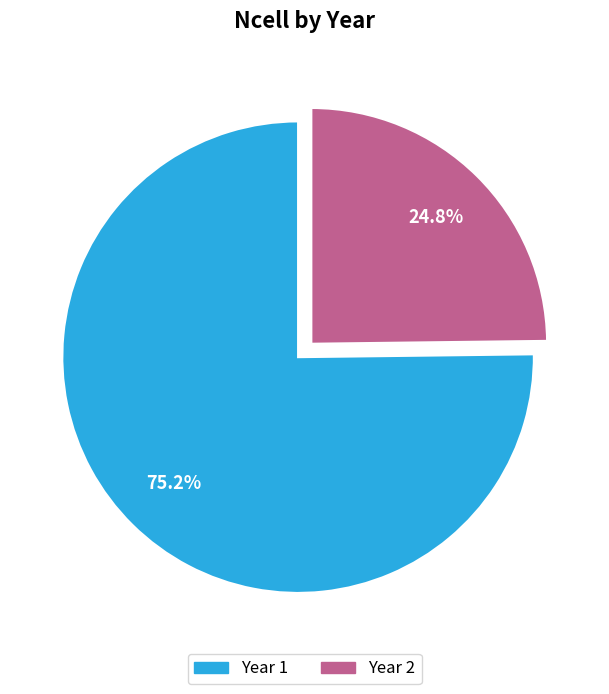

To the nearest percent, what is the average slice percentage?

50%